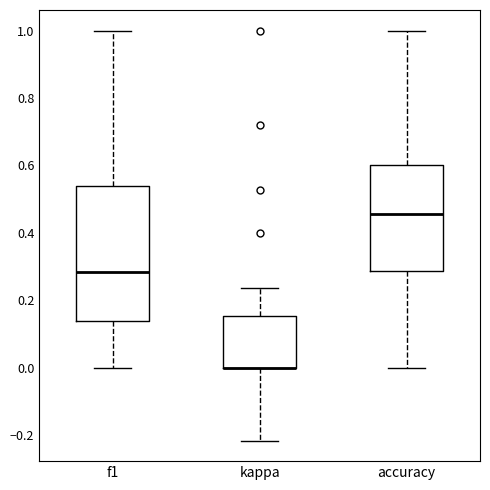

Reading left to right, transcribe this box plot: for each box, give where its median line is, the range the box spans, and where its two whiskers end, as read against the y-axis. The values are not printed on the chart, so give them approximately, as read against the axis.

f1: median 0.28, box 0.14 to 0.54, whiskers 0.00 to 1.00
kappa: median 0.00 (drawn on the box's lower edge), box 0.00 to 0.16, whiskers -0.22 to 0.24
accuracy: median 0.46, box 0.28 to 0.60, whiskers 0.00 to 1.00